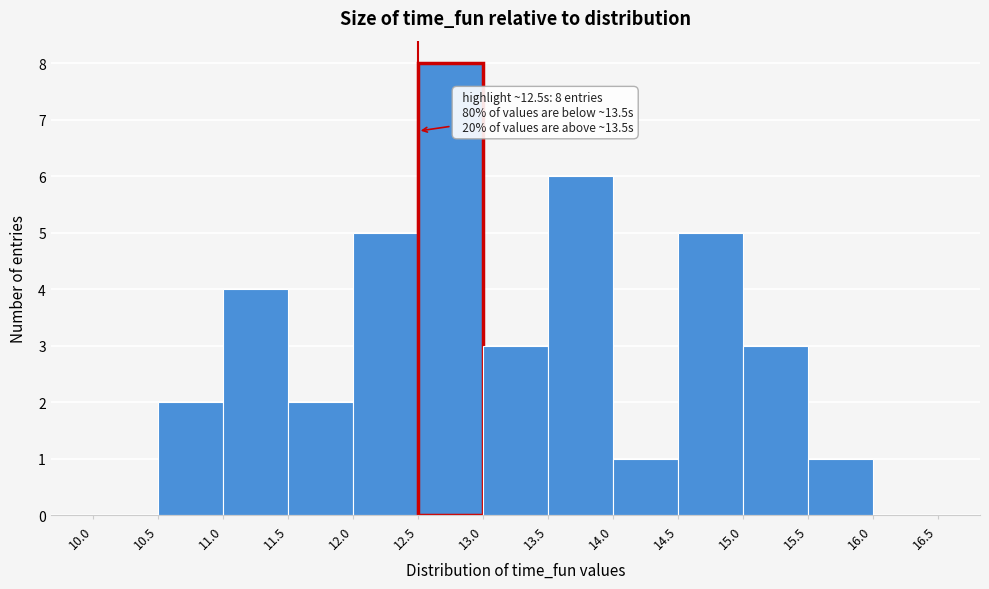

Which range on the x-axis has the tallest bar?

12.5 to 13.0